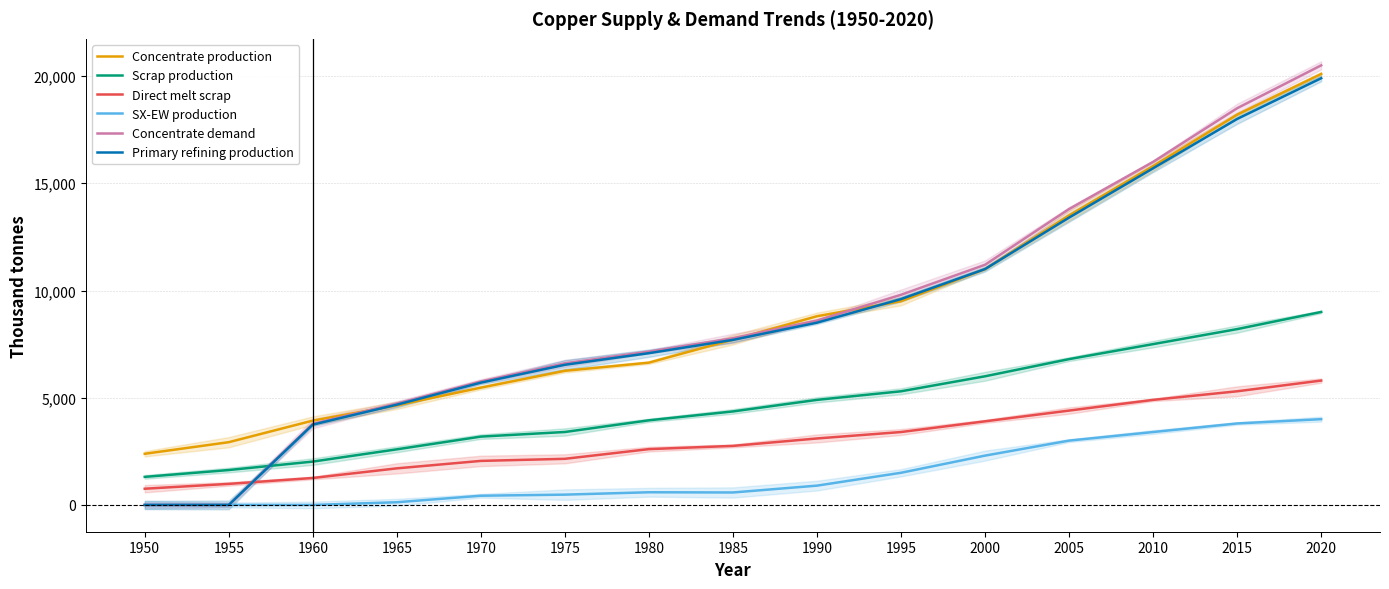

What is the spread (max minus min) of values at 2020?

16500.0